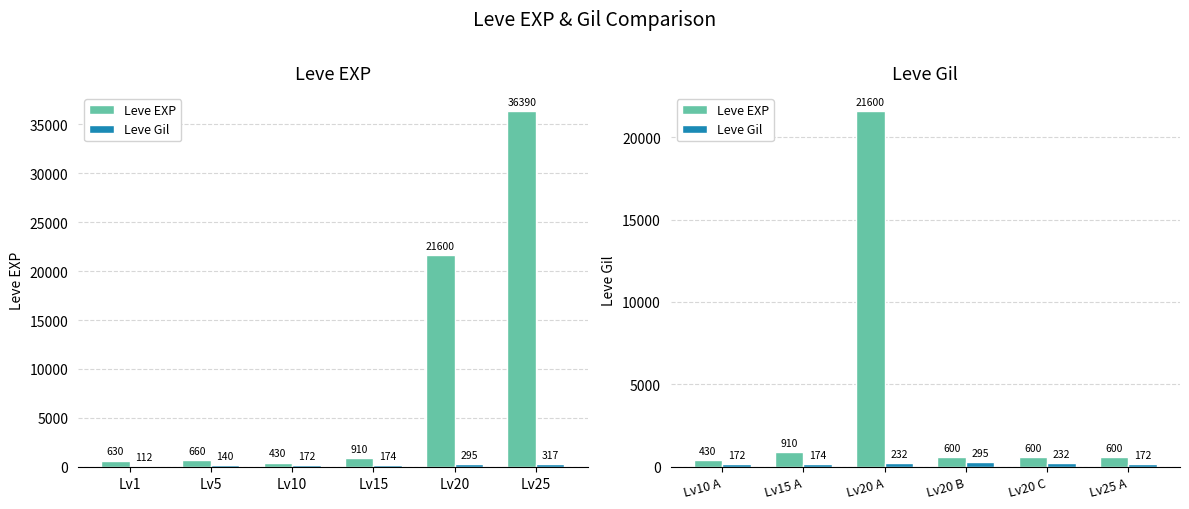

At Lv20 A, list the series in order from largest to smallest.

Leve EXP, Leve Gil